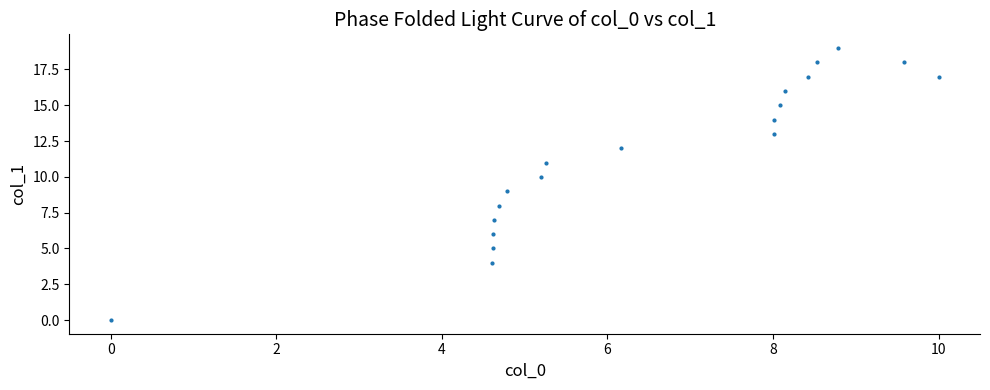

What is the range of Y values (max minus min)?

19